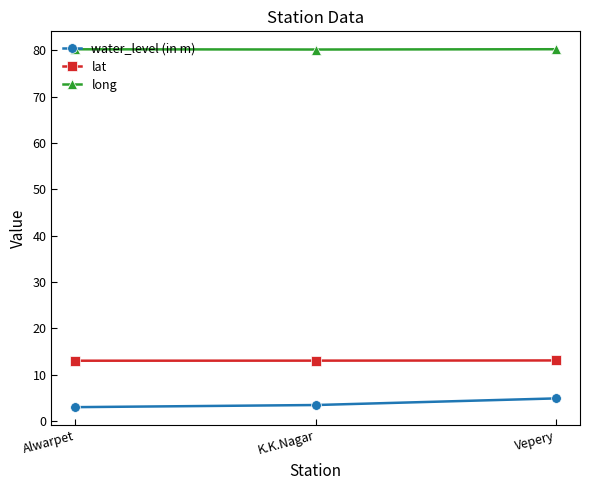

Which series has the largest total across all categories?

long